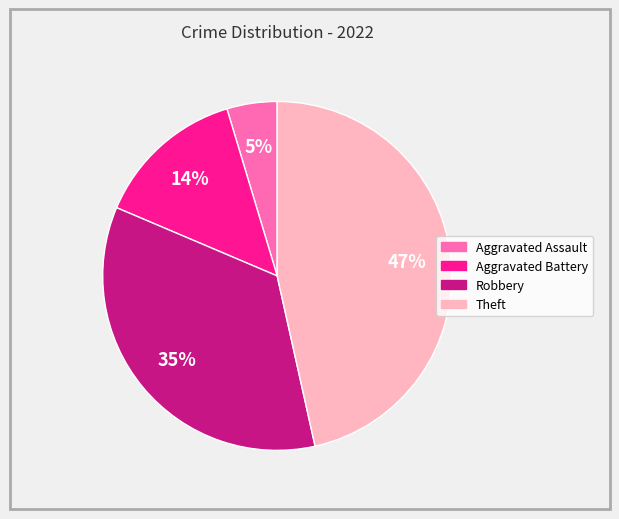

Which slice is the largest?

Theft